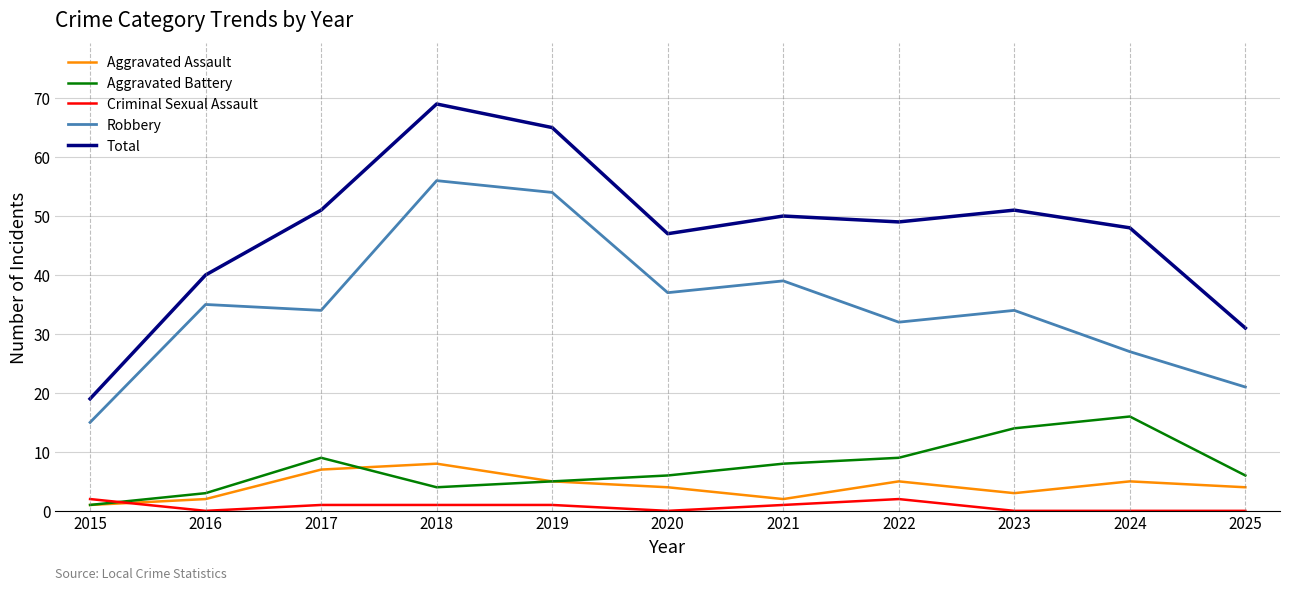

Rank the series by their maximum value, from highest to lowest.

Total, Robbery, Aggravated Battery, Aggravated Assault, Criminal Sexual Assault